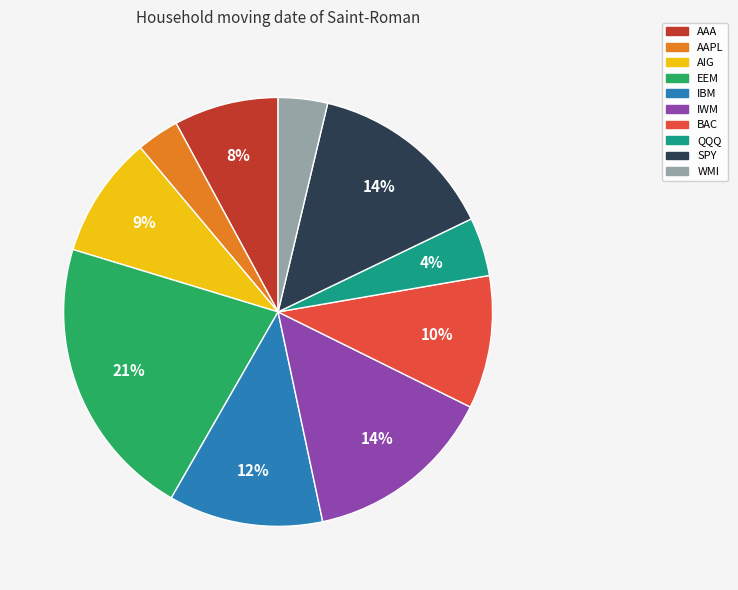

Count the number of slices in the pie.

10